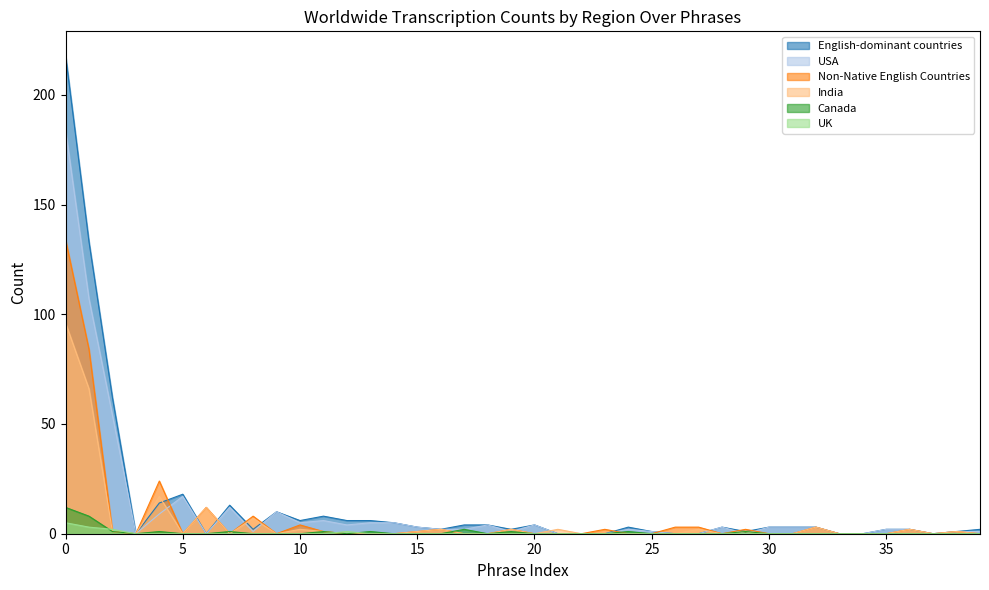

Reading right to left, extract all data points from this chart.

English-dominant countries: 2	1	0	2	2	0	0	3	3	3	1	3	0	0	1	3	0	0	0	4	2	4	4	2	3	5	6	6	8	6	10	2	13	0	18	14	0	62	133	218
USA: 1	1	0	2	2	0	0	3	3	3	0	3	0	0	1	2	0	0	0	4	1	4	2	2	3	5	5	4	6	5	10	1	12	0	17	9	0	54	107	184
Non-Native English Countries: 0	1	0	2	0	0	0	3	0	0	2	0	3	3	0	0	2	0	0	0	2	0	0	2	1	0	0	0	1	4	0	8	0	12	0	24	0	1	84	134
India: 0	1	0	2	0	0	0	3	0	0	1	0	2	0	0	0	0	0	2	0	2	0	0	2	1	0	0	0	1	2	0	7	0	12	0	17	0	1	66	96
Canada: 0	0	0	0	0	0	0	0	0	0	1	0	0	0	0	1	0	0	0	0	1	0	2	0	0	0	1	0	1	0	0	0	1	0	0	1	0	1	8	12
UK: 0	0	0	0	0	0	0	0	0	0	0	0	0	0	0	0	0	0	0	0	0	0	0	0	0	0	0	1	0	0	0	0	0	0	0	0	0	2	3	5